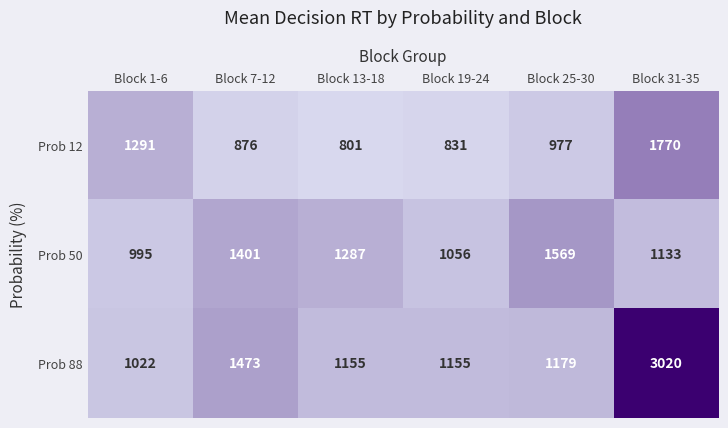

How many categories are shown in the chart?

6